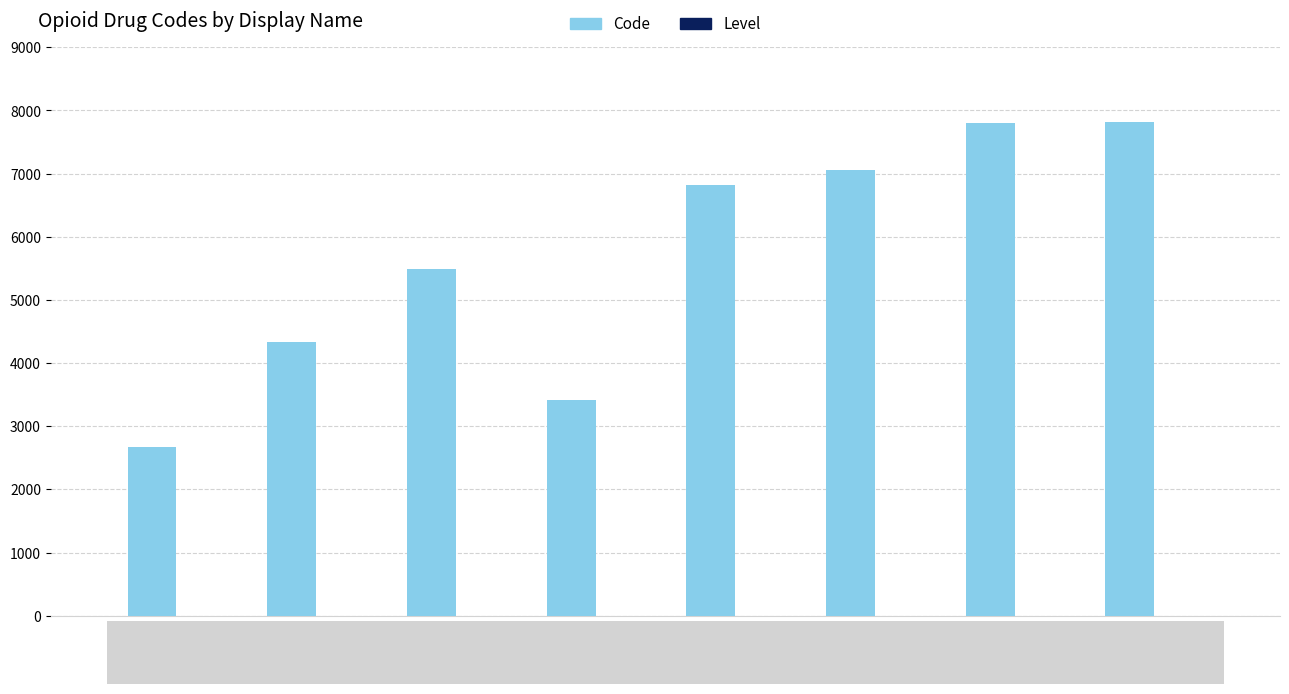

Where is Code nearest to the value 5242?

Hydrocodone